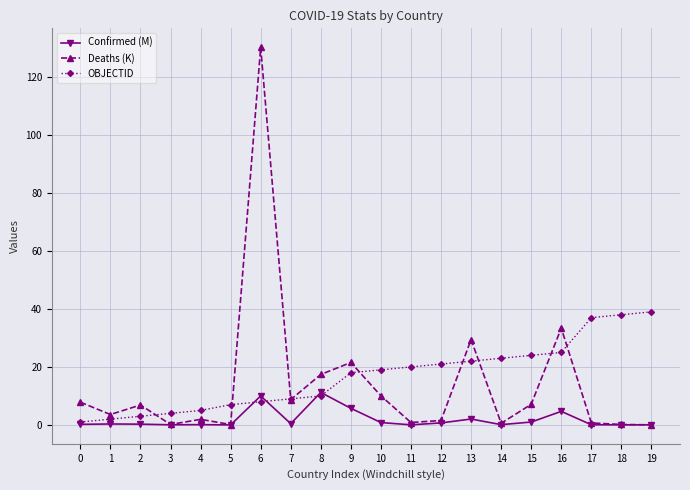

Count the number of data series in this chart.

3